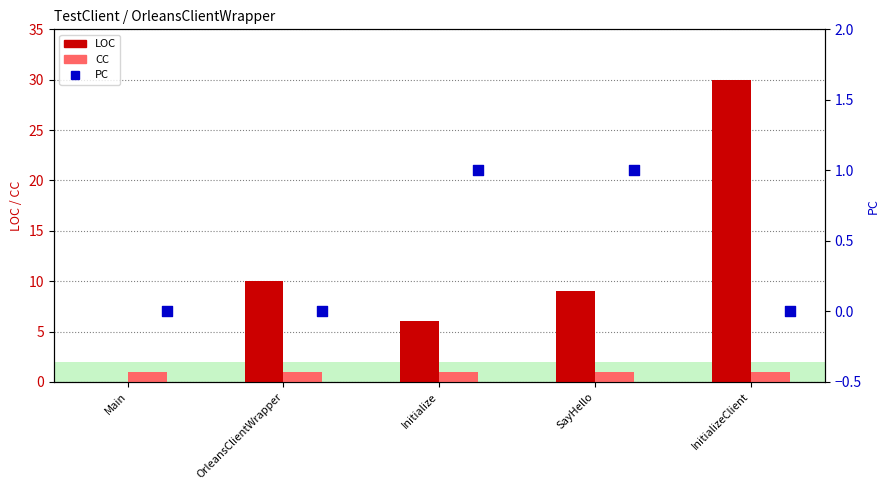

Is the value of PC at OrleansClientWrapper greater than the value of CC at InitializeClient?

No